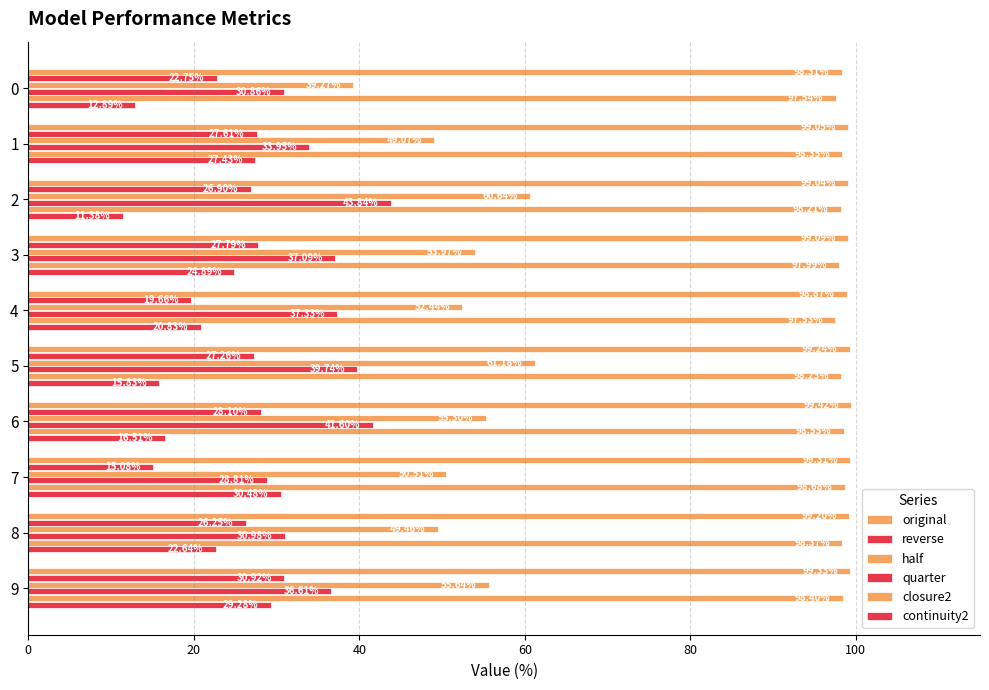

How many data points in half are less than 53?

5